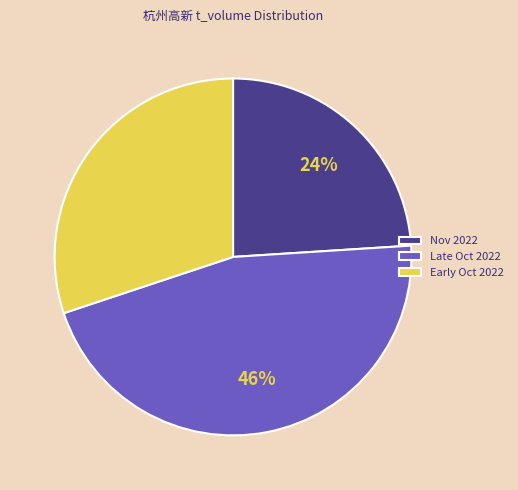

Which category has the smallest portion of the pie?

Nov 2022